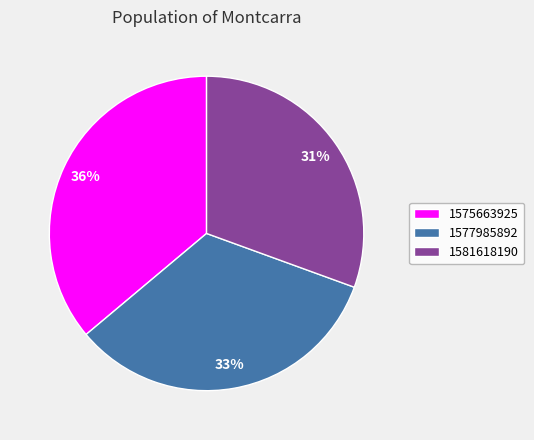

Which slice is the largest?

1575663925